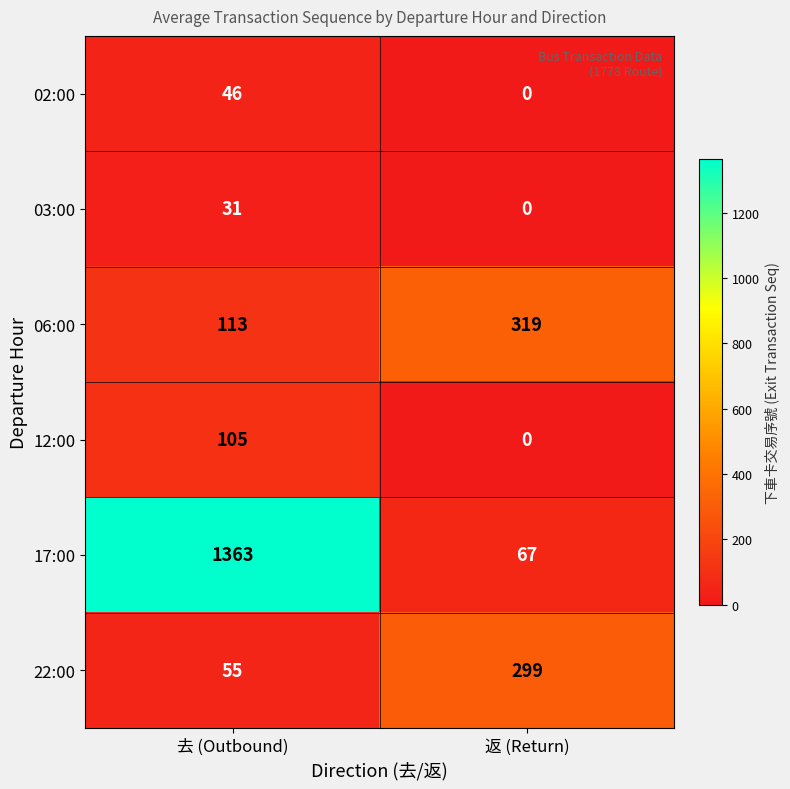

Between 去 (Outbound) and 返 (Return), which series saw the biggest shift?

17:00